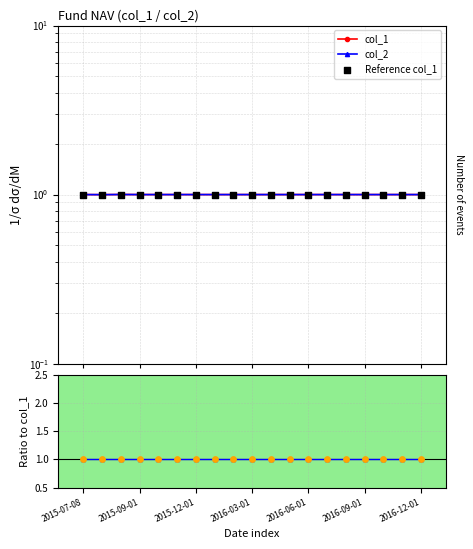

Which series reaches the maximum Y coordinate?

col_1